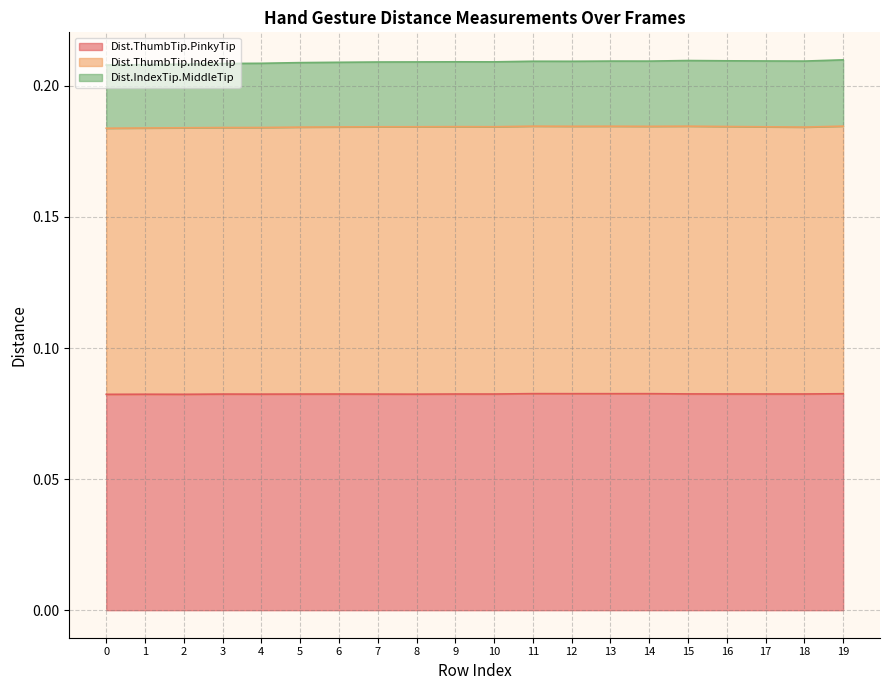

What are all the series names shown in the legend?

Dist.ThumbTip.PinkyTip, Dist.ThumbTip.IndexTip, Dist.IndexTip.MiddleTip